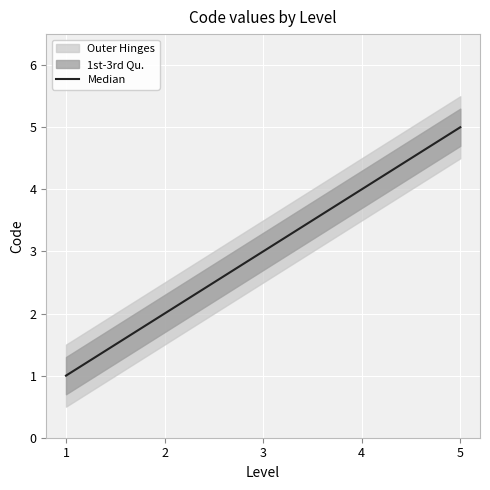

What is the sum of the values at 2 and 4?

6